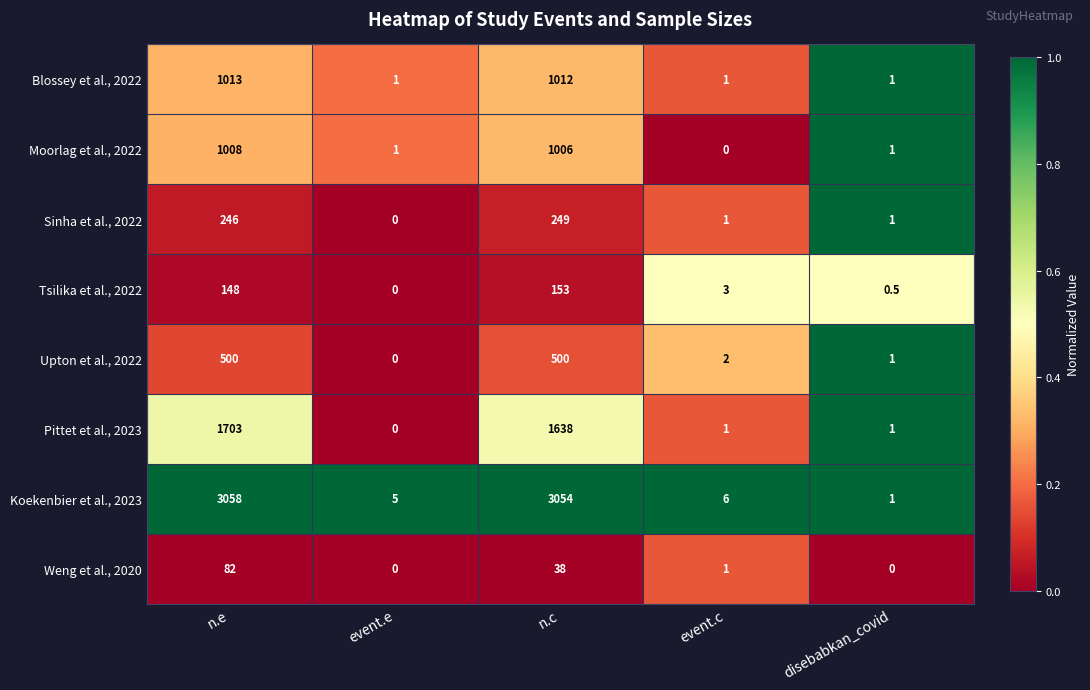

What is the greatest value displayed?

3058.0